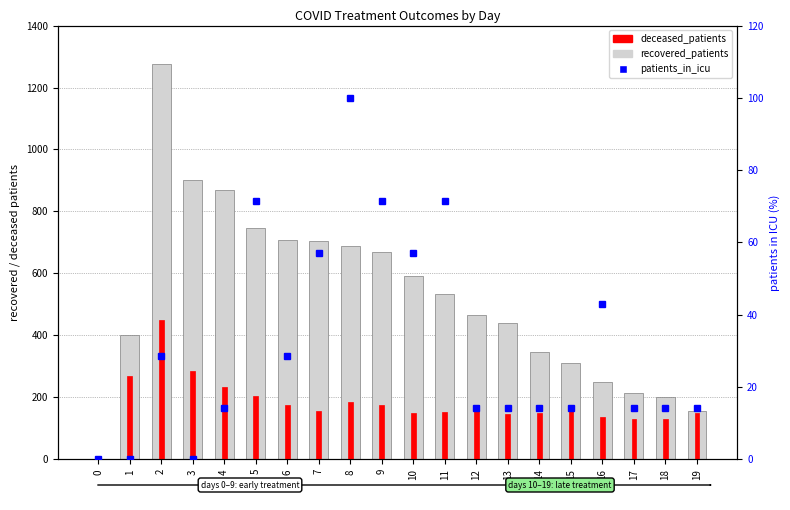

What are all the series names shown in the legend?

recovered_patients, deceased_patients, patients_in_icu